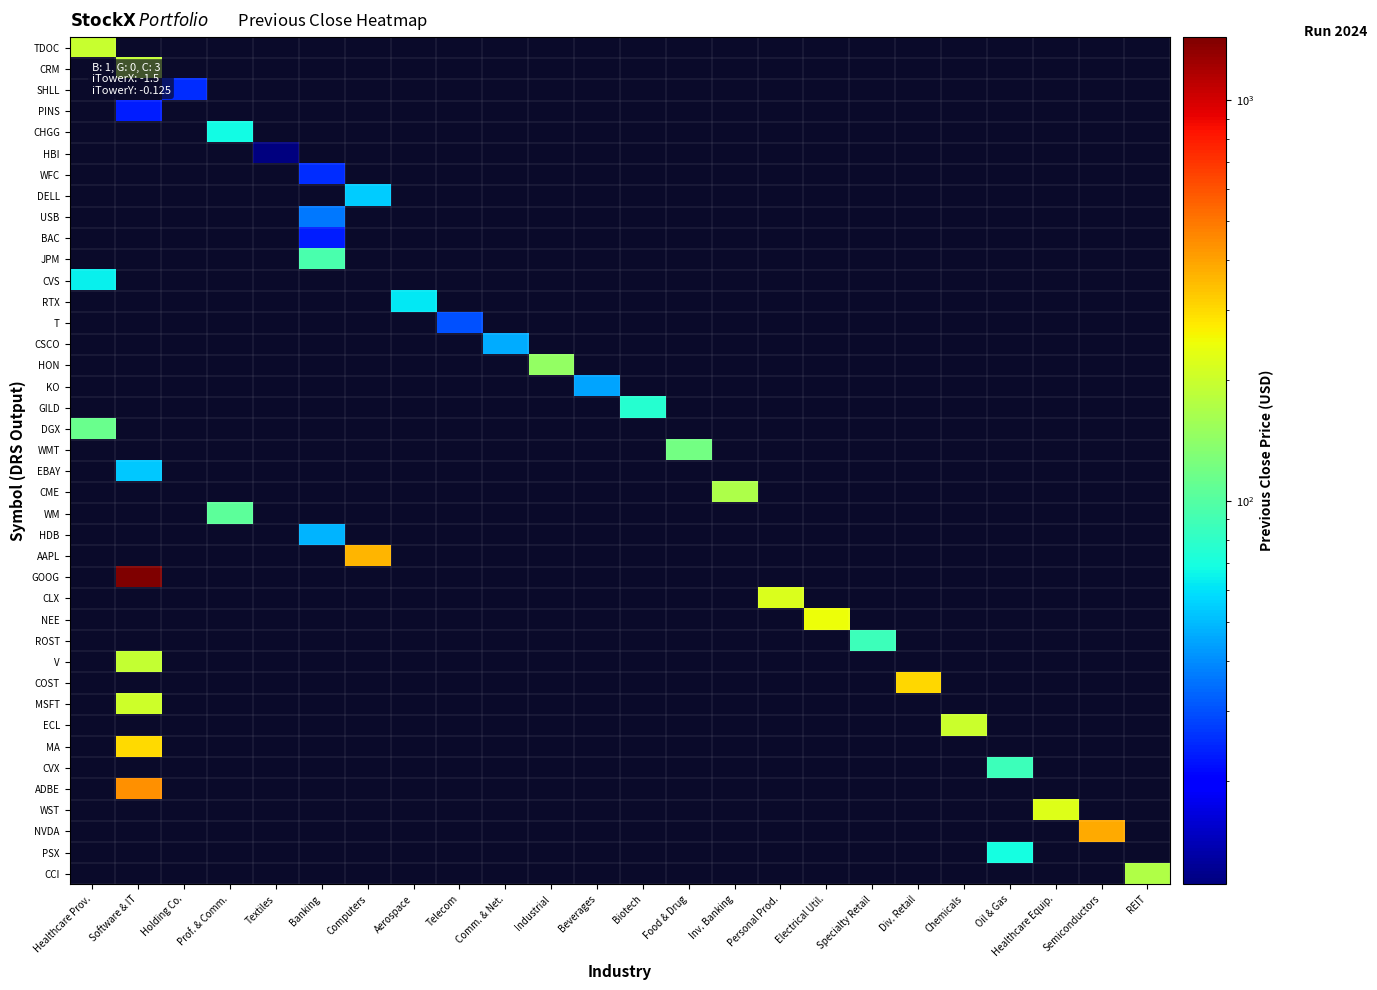

List the labels in order of CVX value, smallest first.

Healthcare Prov., Software & IT, Holding Co., Prof. & Comm., Textiles, Banking, Computers, Aerospace, Telecom, Comm. & Net., Industrial, Beverages, Biotech, Food & Drug, Inv. Banking, Personal Prod., Electrical Util., Specialty Retail, Div. Retail, Chemicals, Oil & Gas, Healthcare Equip., Semiconductors, REIT